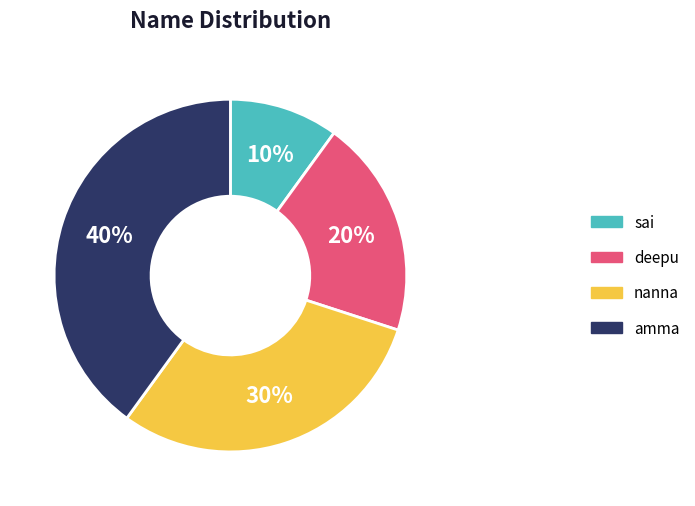

Does nanna represent more than half of the total?

No